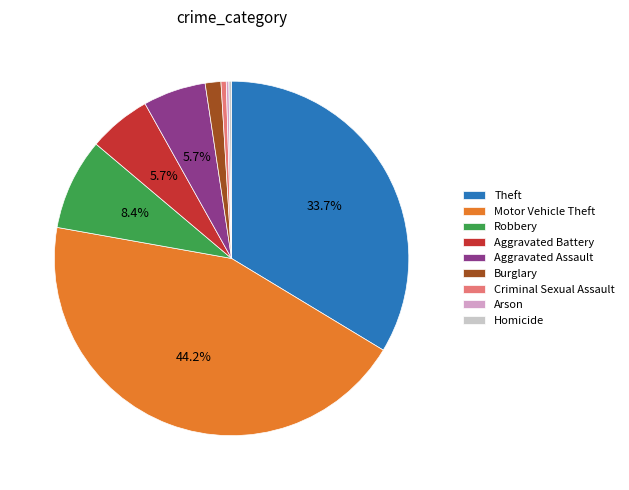

True or false: Aggravated Battery accounts for 6% of the total.

True